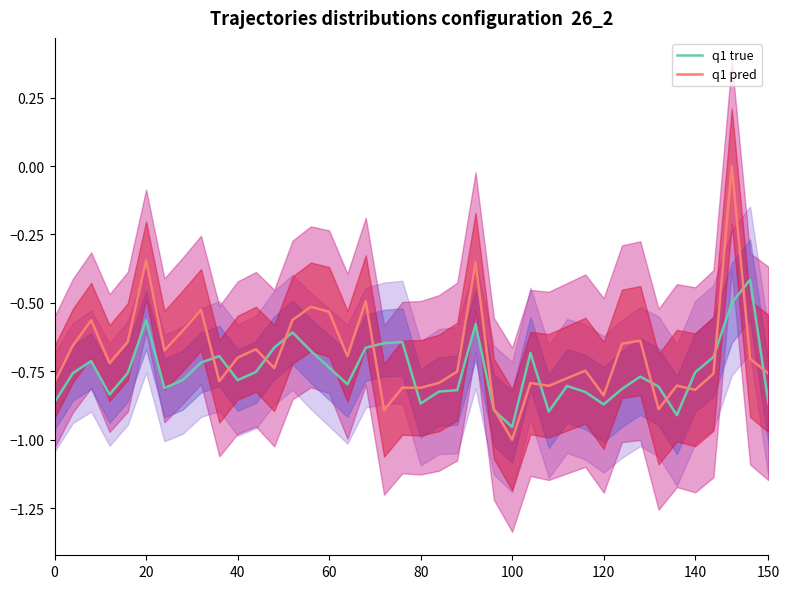

Rank the series by their maximum value, from highest to lowest.

q1 pred, q1 true